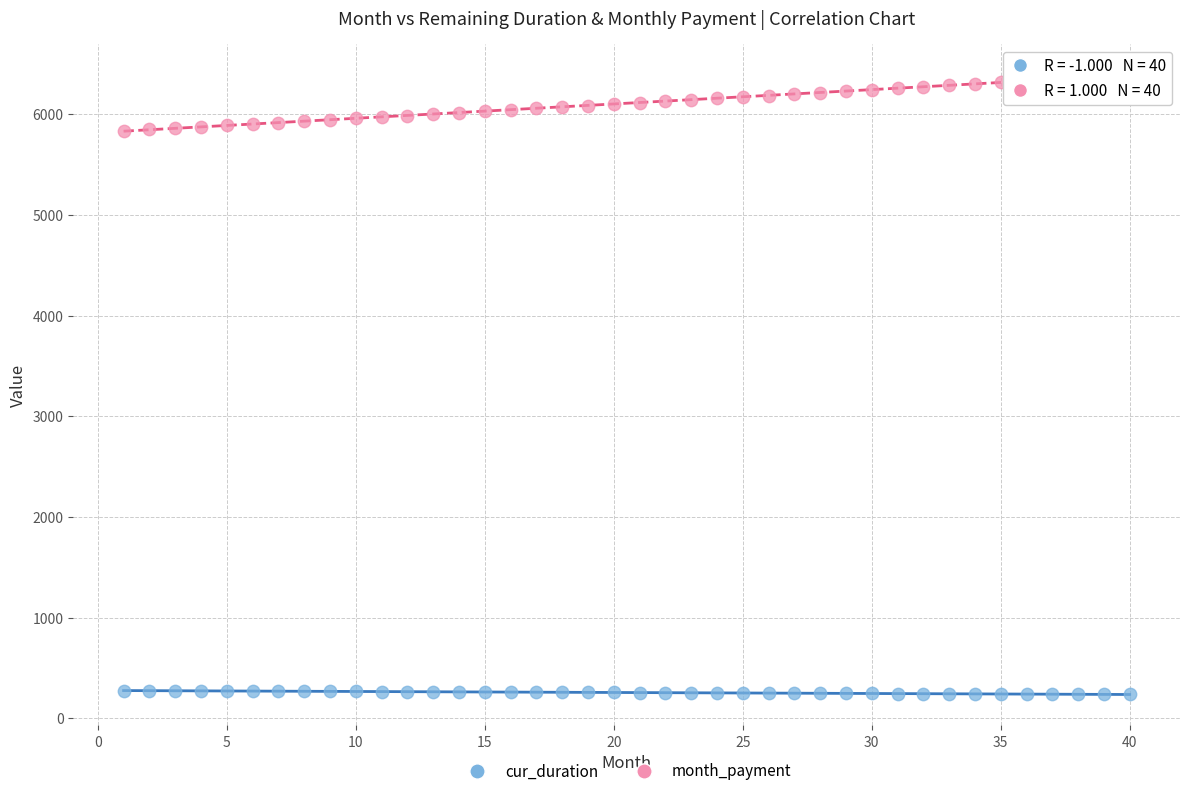

Across all data points, what is the range of X values (max minus min)?

39.0